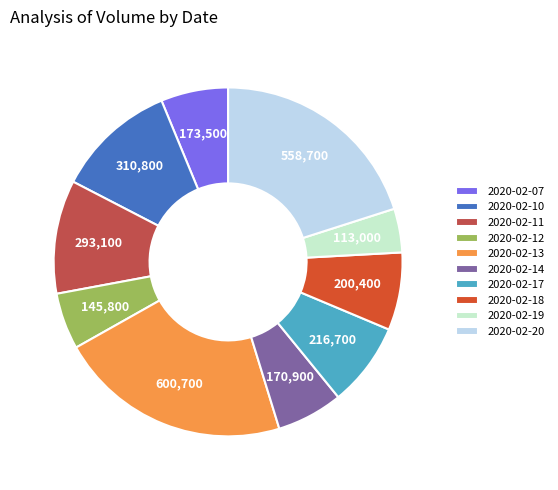

Which has a higher value, 2020-02-11 or 2020-02-14?

2020-02-11